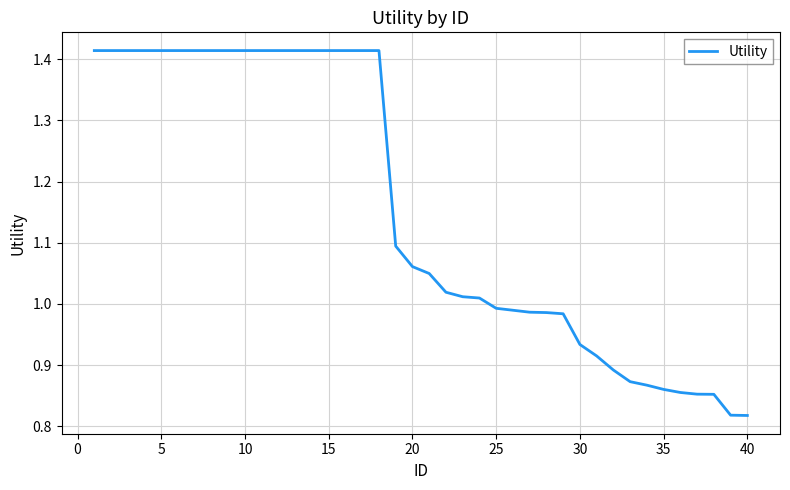

Does the chart have visible grid lines?

Yes